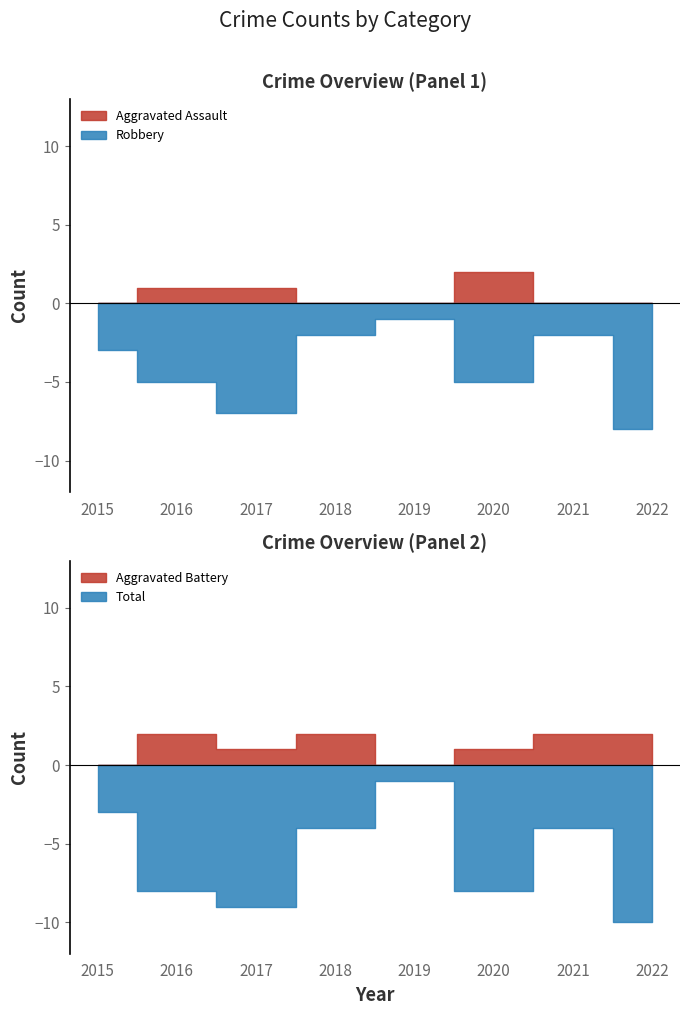

What is the value of the Aggravated Battery point at the 4th from the left?

2